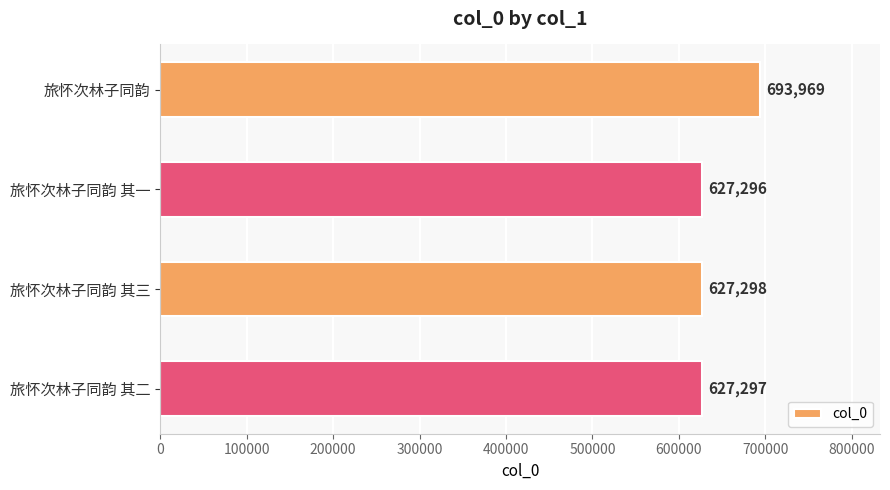

Count the number of data series in this chart.

1